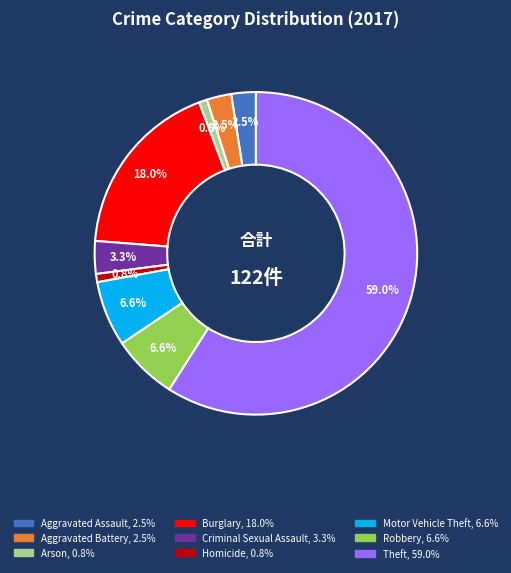

The Robbery slice represents 7% of the pie. True or false?

True